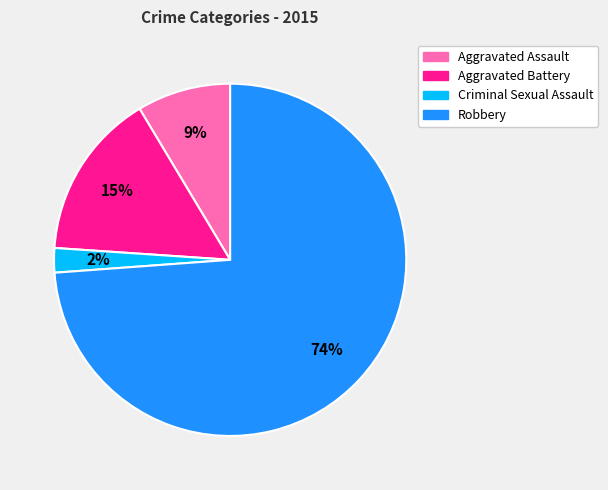

True or false: Aggravated Assault accounts for 9% of the total.

True